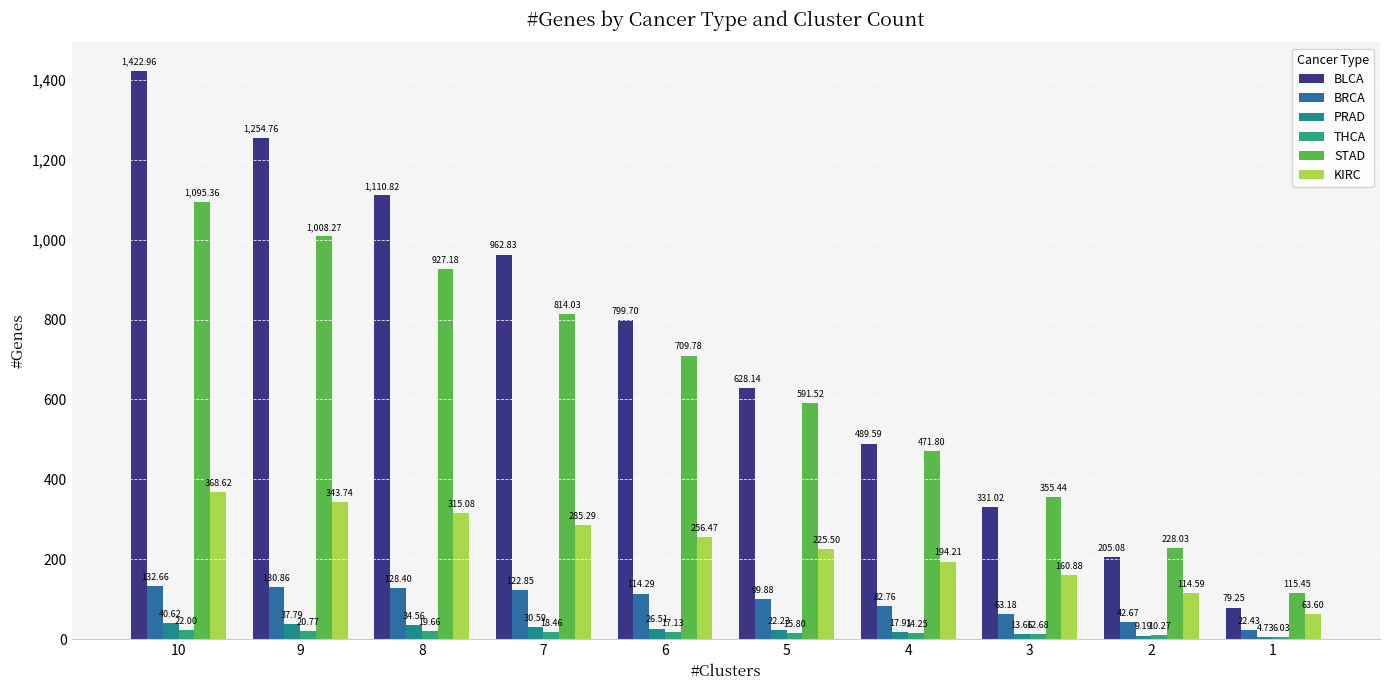

How many distinct data groups are displayed?

6